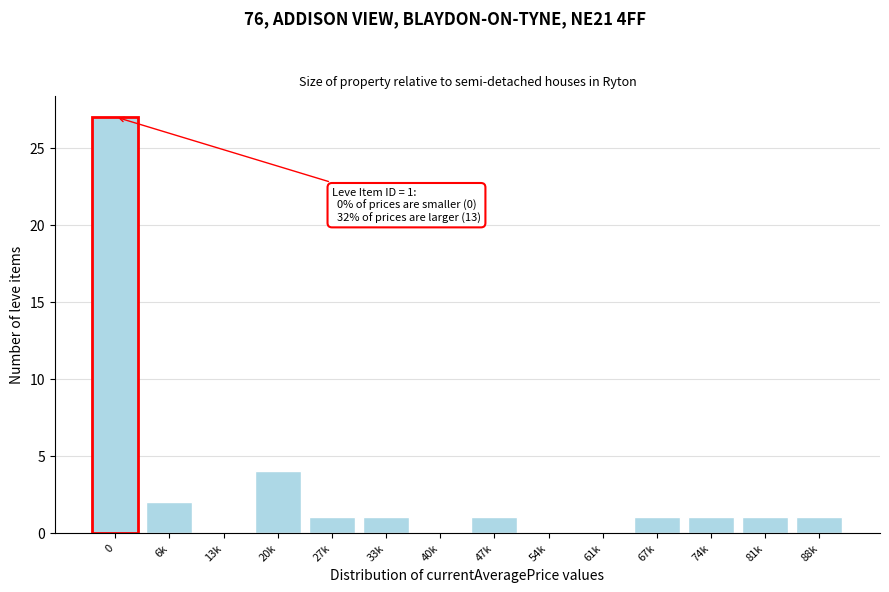

Reading right to left, extract all data points from this chart.

88k=1	81k=1	74k=1	67k=1	61k=0	54k=0	47k=1	40k=0	33k=1	27k=1	20k=4	13k=0	6k=2	0=27